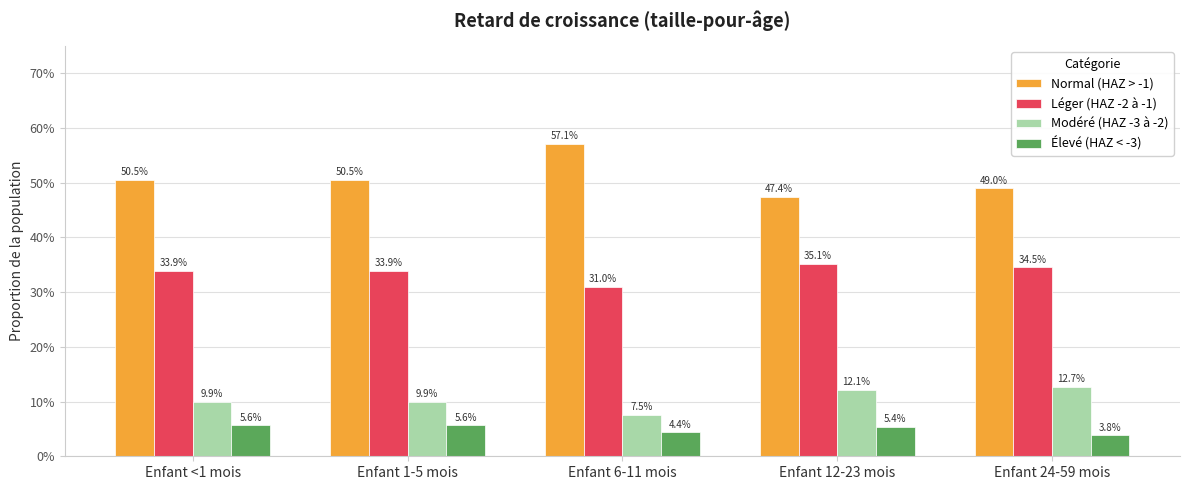

Are the bars grouped side by side (vs. stacked)?

Yes